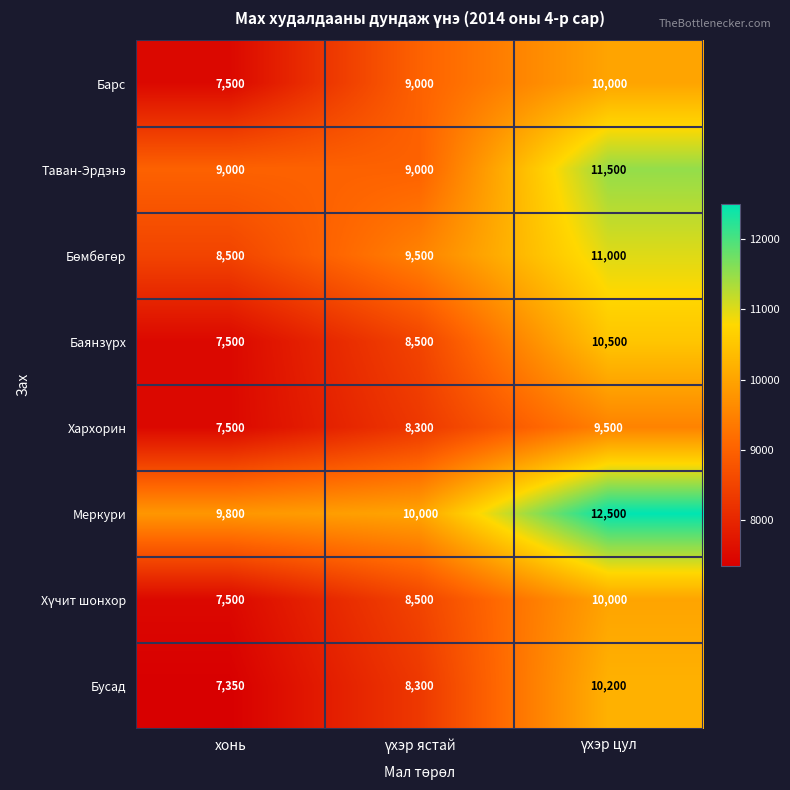

How many Хархорин values are between 7500 and 9500?

3